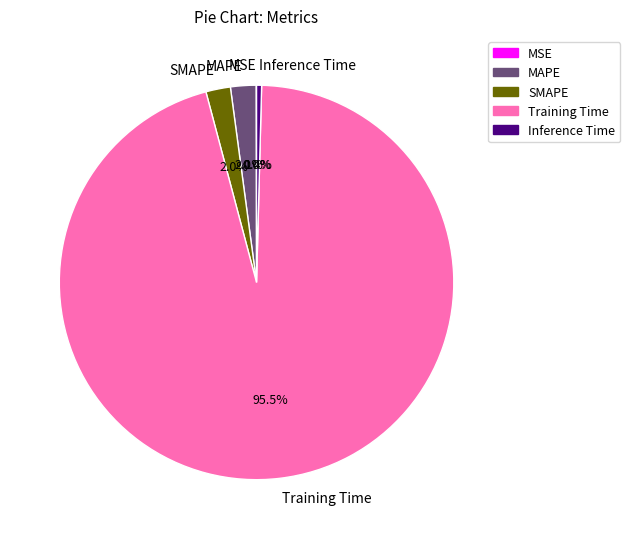

Which category has the biggest portion of the pie?

Training Time